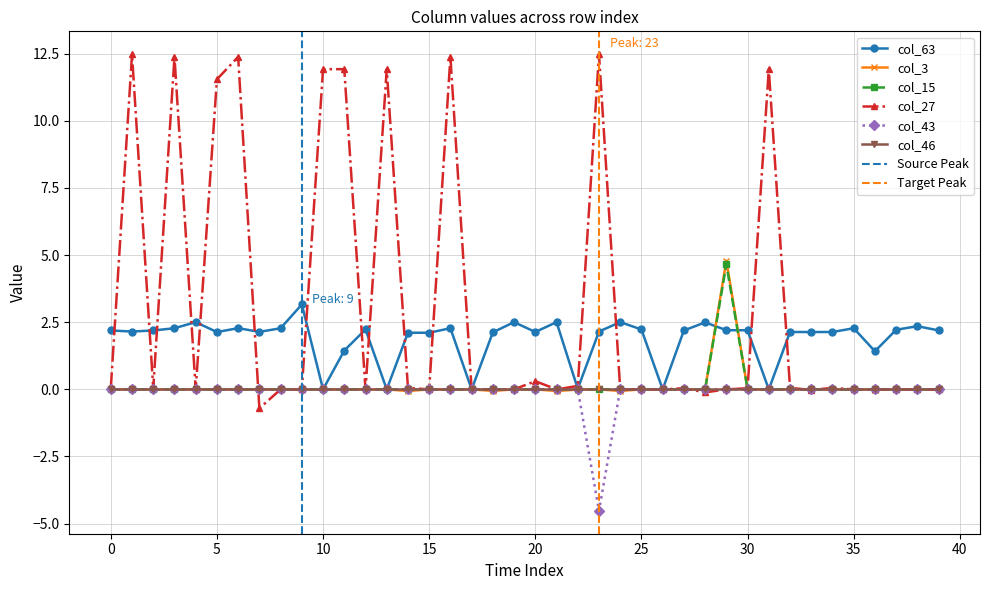

What is the difference between the maximum and minimum values in the col_3 series?

4.9